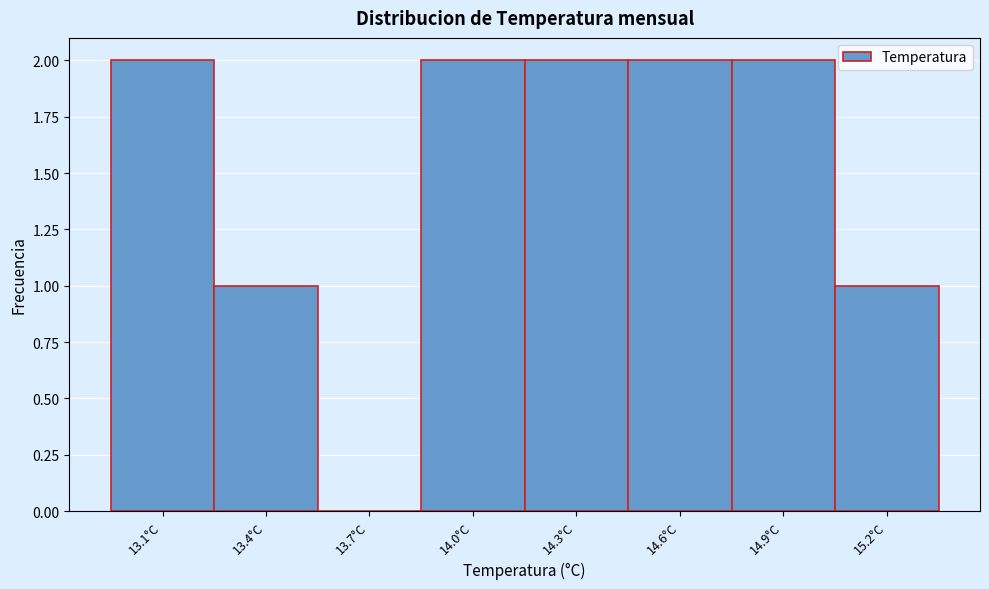

Reading left to right, what are all the values shown in this chart?

13.1°C=2	13.4°C=1	13.7°C=0	14.0°C=2	14.3°C=2	14.6°C=2	14.9°C=2	15.2°C=1